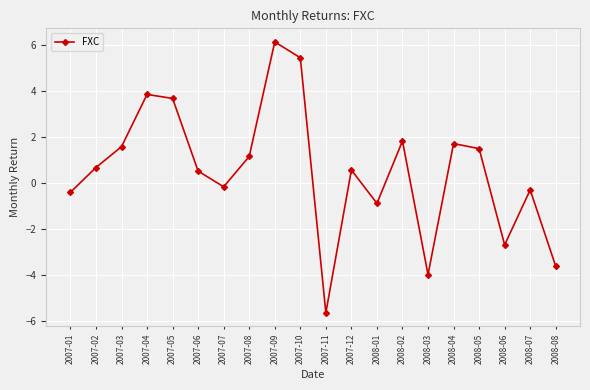

Between 2008-06 and 2007-07, which is larger?

2007-07